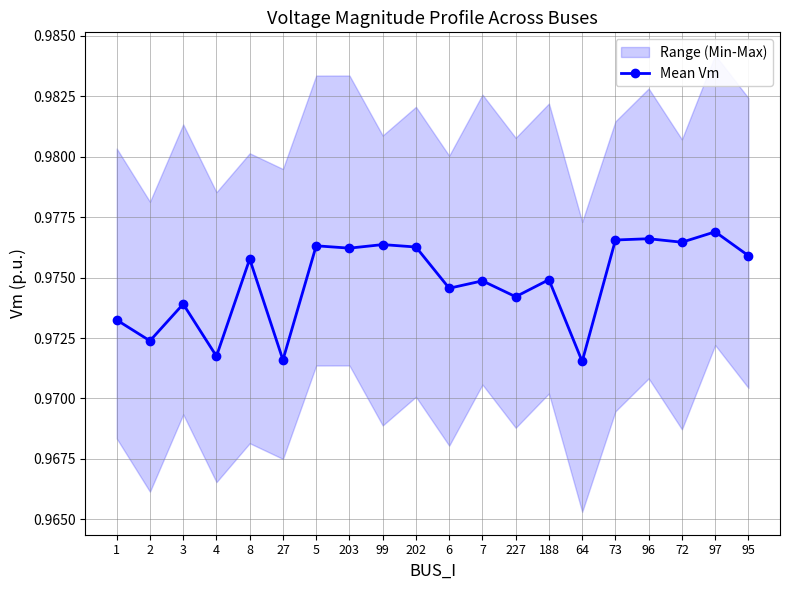

How many points are lower than both their immediate neighbors (excluding endpoints)?

8